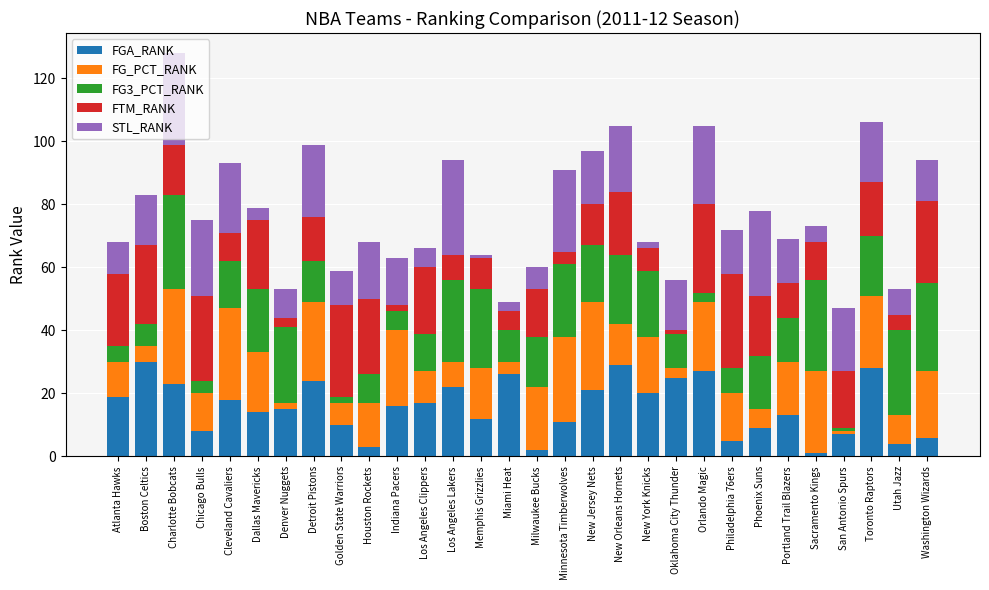

The FGA_RANK series shows 7 at San Antonio Spurs. True or false?

True